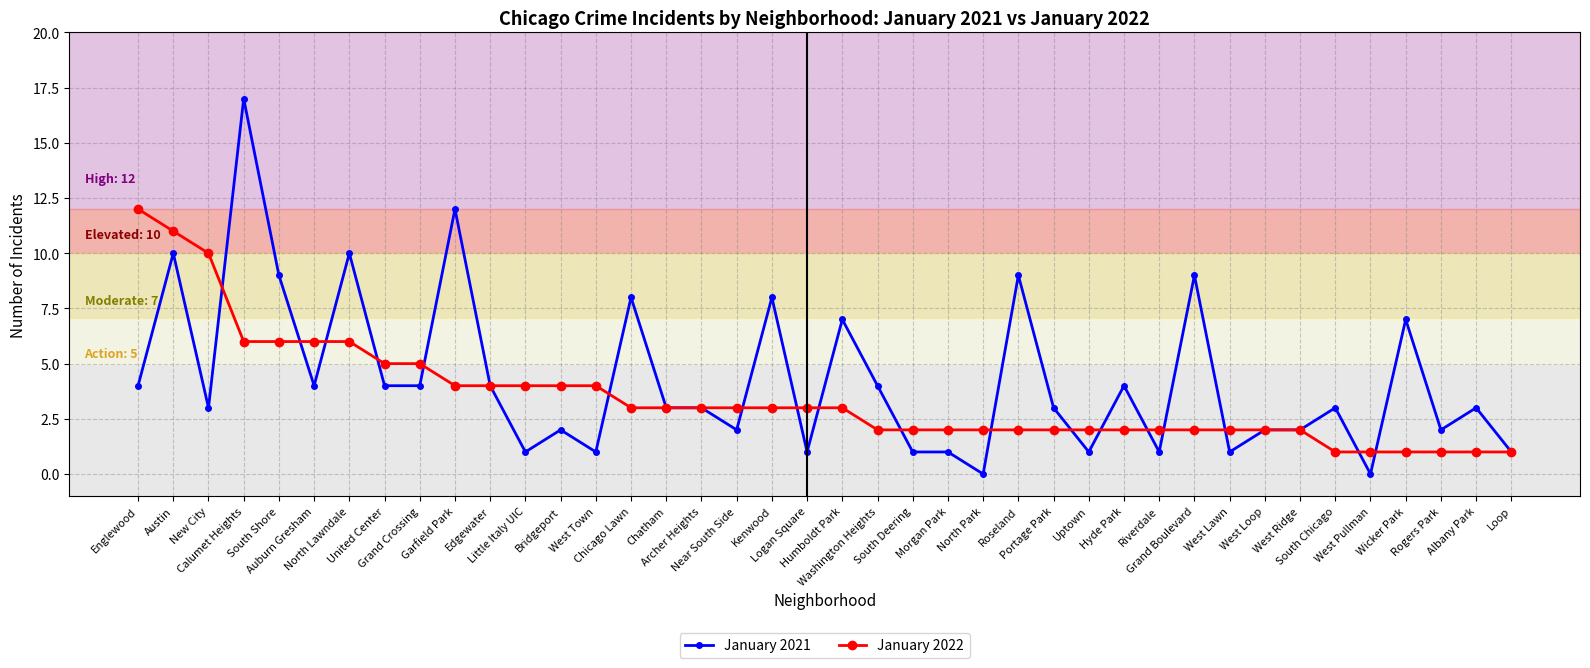

Rank the series by their maximum value, from highest to lowest.

January 2021, January 2022